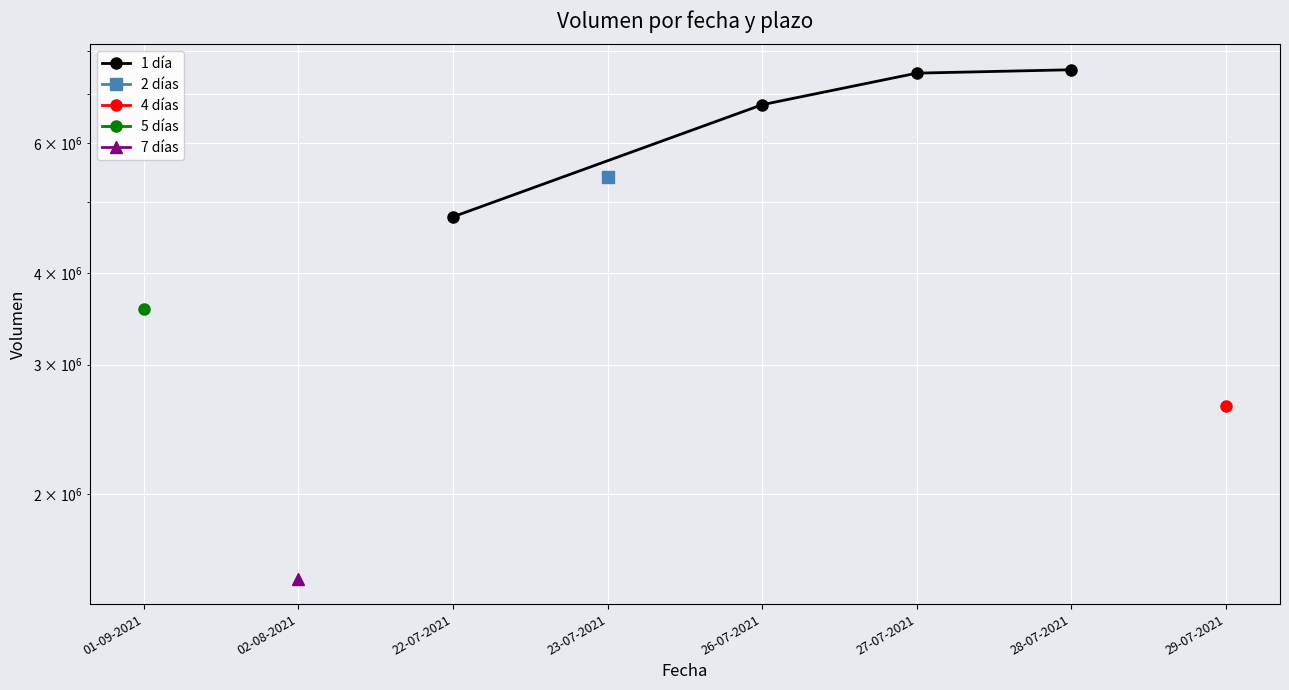

The value at 27-07-2021 is 2104430. True or false?

False